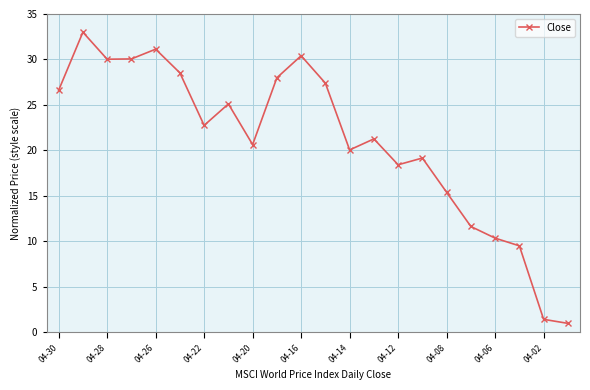

What is the greatest value displayed?

33.0